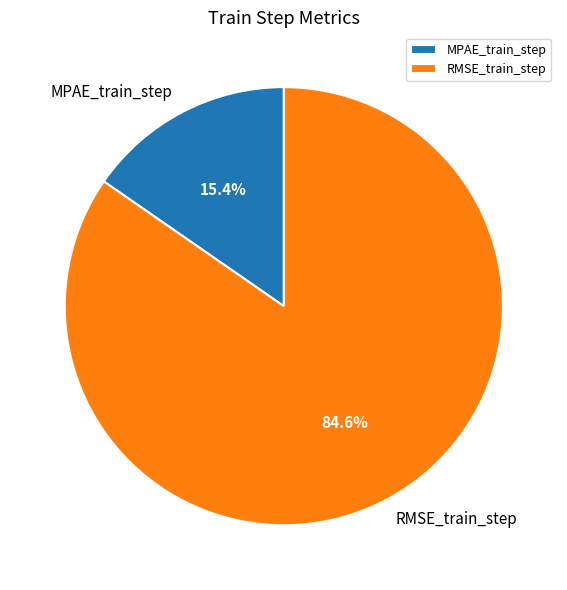

Between MPAE_train_step and RMSE_train_step, which is larger?

RMSE_train_step